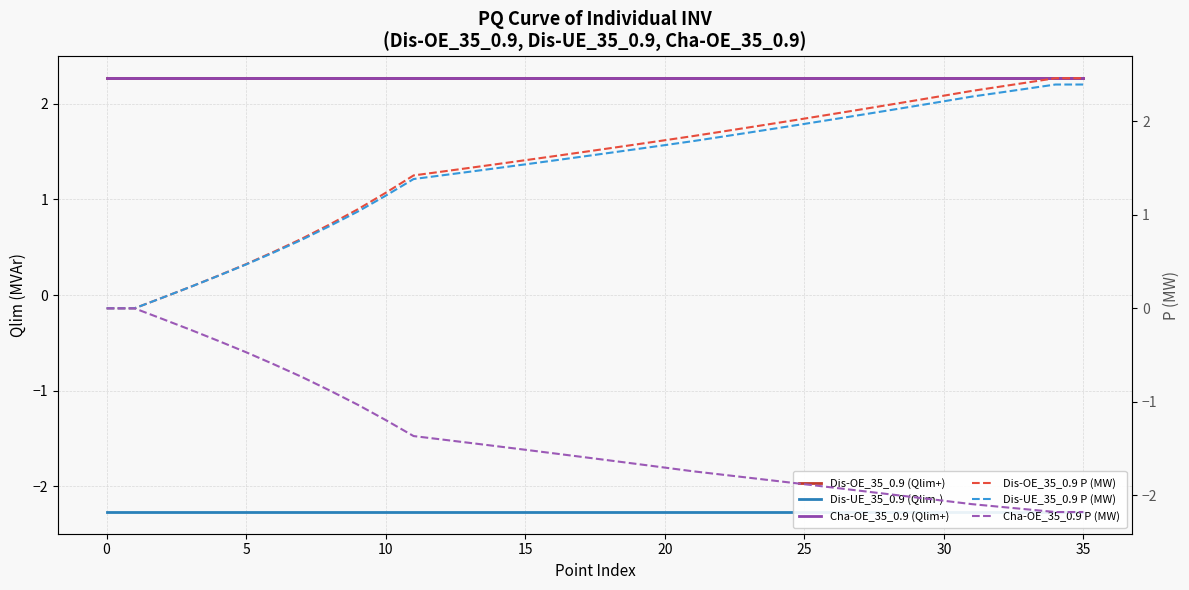

Reading left to right, transcribe all the data shown in this chart.

Dis-OE_35_0.9 (Qlim+): 2.3	2.3	2.3	2.3	2.3	2.3	2.3	2.3	2.3	2.3	2.3	2.3	2.3	2.3	2.3	2.3	2.3	2.3	2.3	2.3	2.3	2.3	2.3	2.3	2.3	2.3	2.3	2.3	2.3	2.3	2.3	2.3	2.3	2.3	2.3	2.3
Dis-UE_35_0.9 (Qlim-): -2.3	-2.3	-2.3	-2.3	-2.3	-2.3	-2.3	-2.3	-2.3	-2.3	-2.3	-2.3	-2.3	-2.3	-2.3	-2.3	-2.3	-2.3	-2.3	-2.3	-2.3	-2.3	-2.3	-2.3	-2.3	-2.3	-2.3	-2.3	-2.3	-2.3	-2.3	-2.3	-2.3	-2.3	-2.3	-2.3
Cha-OE_35_0.9 (Qlim+): 2.3	2.3	2.3	2.3	2.3	2.3	2.3	2.3	2.3	2.3	2.3	2.3	2.3	2.3	2.3	2.3	2.3	2.3	2.3	2.3	2.3	2.3	2.3	2.3	2.3	2.3	2.3	2.3	2.3	2.3	2.3	2.3	2.3	2.3	2.3	2.3
Dis-OE_35_0.9 P (MW): 0.0	0.0	0.1	0.2	0.3	0.5	0.6	0.7	0.9	1.1	1.2	1.4	1.5	1.5	1.5	1.6	1.6	1.7	1.7	1.8	1.8	1.8	1.9	1.9	2.0	2.0	2.1	2.1	2.2	2.2	2.3	2.3	2.4	2.4	2.5	2.5
Dis-UE_35_0.9 P (MW): 0.0	0.0	0.1	0.2	0.3	0.5	0.6	0.7	0.9	1.0	1.2	1.4	1.4	1.5	1.5	1.5	1.6	1.6	1.7	1.7	1.7	1.8	1.8	1.9	1.9	2.0	2.0	2.1	2.1	2.2	2.2	2.3	2.3	2.4	2.4	2.4
Cha-OE_35_0.9 P (MW): 0.0	-0.0	-0.1	-0.2	-0.3	-0.5	-0.6	-0.7	-0.9	-1.0	-1.2	-1.4	-1.4	-1.4	-1.5	-1.5	-1.6	-1.6	-1.6	-1.7	-1.7	-1.7	-1.8	-1.8	-1.8	-1.9	-1.9	-2.0	-2.0	-2.0	-2.1	-2.1	-2.1	-2.2	-2.2	-2.2